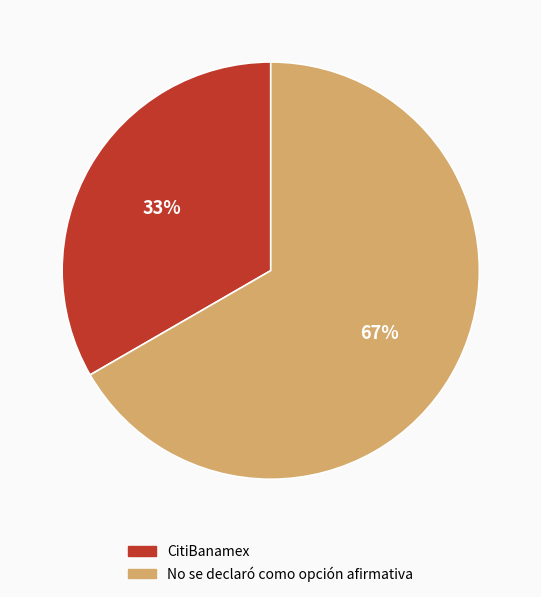

What is the majority slice?

No se declaró como opción afirmativa